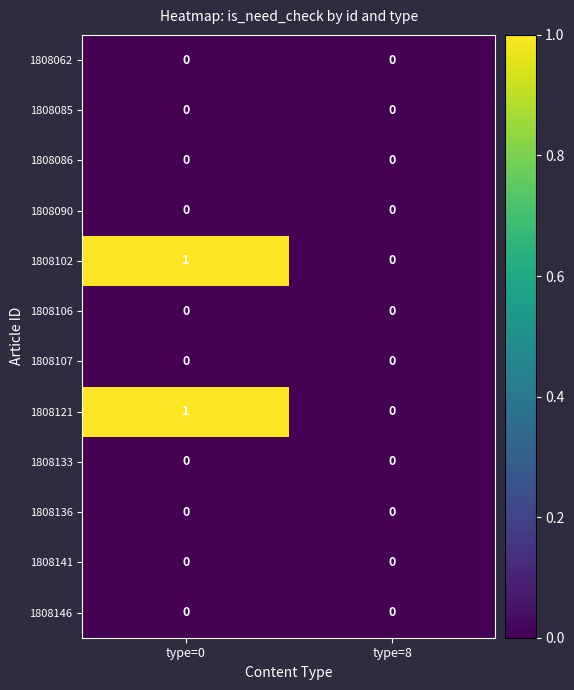

Which label corresponds to the largest value in the chart?

type=0